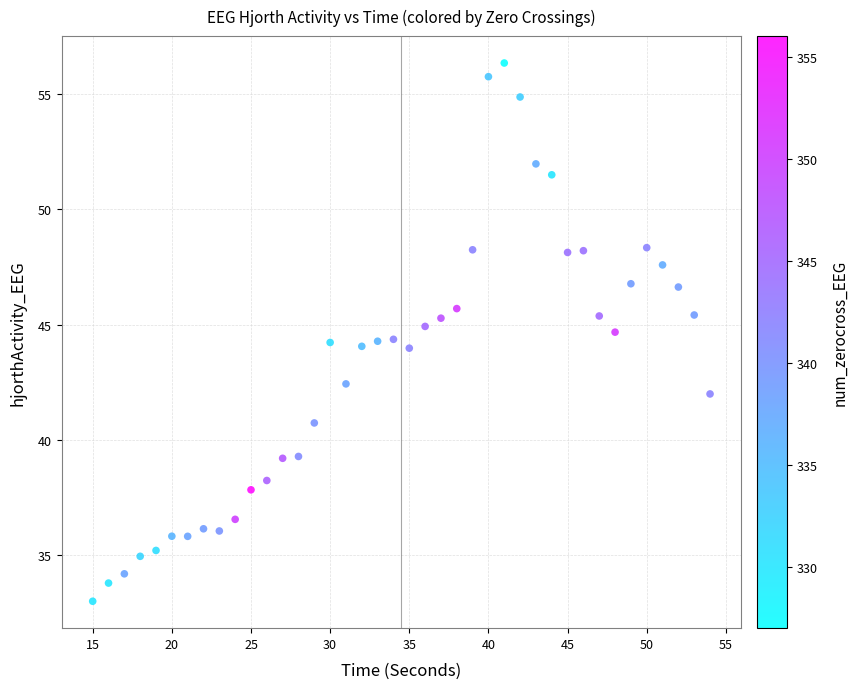

What is the range of Y values (max minus min)?

23.3